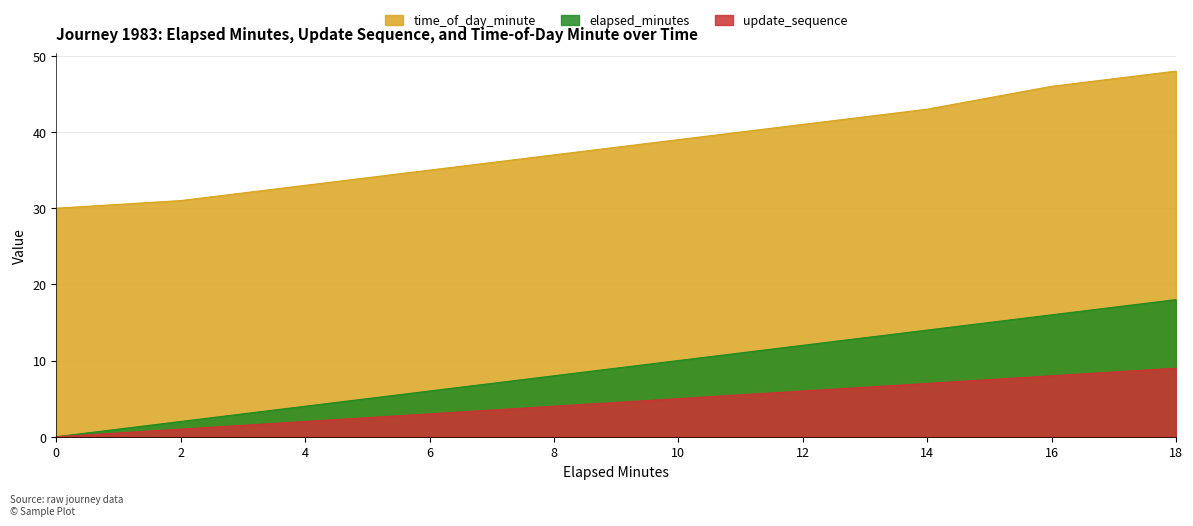

Reading left to right, what are all the values shown in this chart?

elapsed_minutes: 0	2	4	6	8	10	12	14	16	18
update_sequence: 0	1	2	3	4	5	6	7	8	9
time_of_day_minute: 30	31	33	35	37	39	41	43	46	48